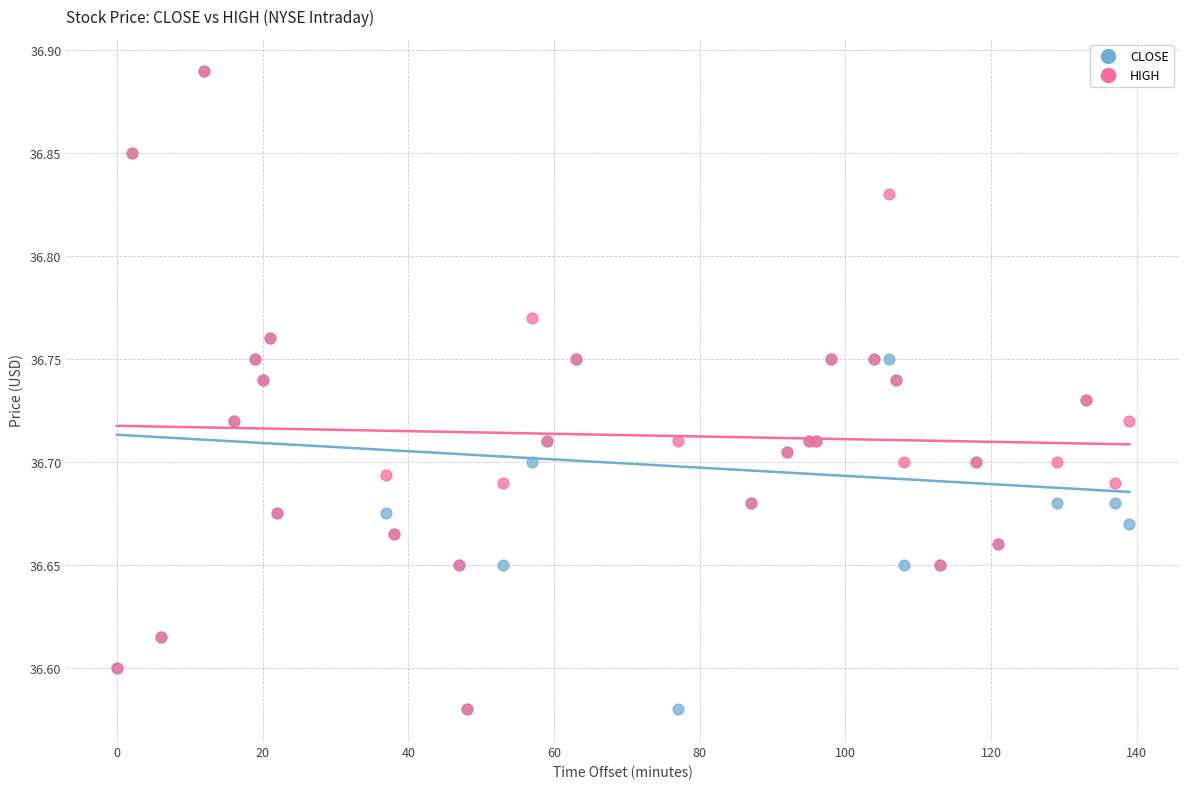

What are all the series names shown in the legend?

CLOSE, HIGH